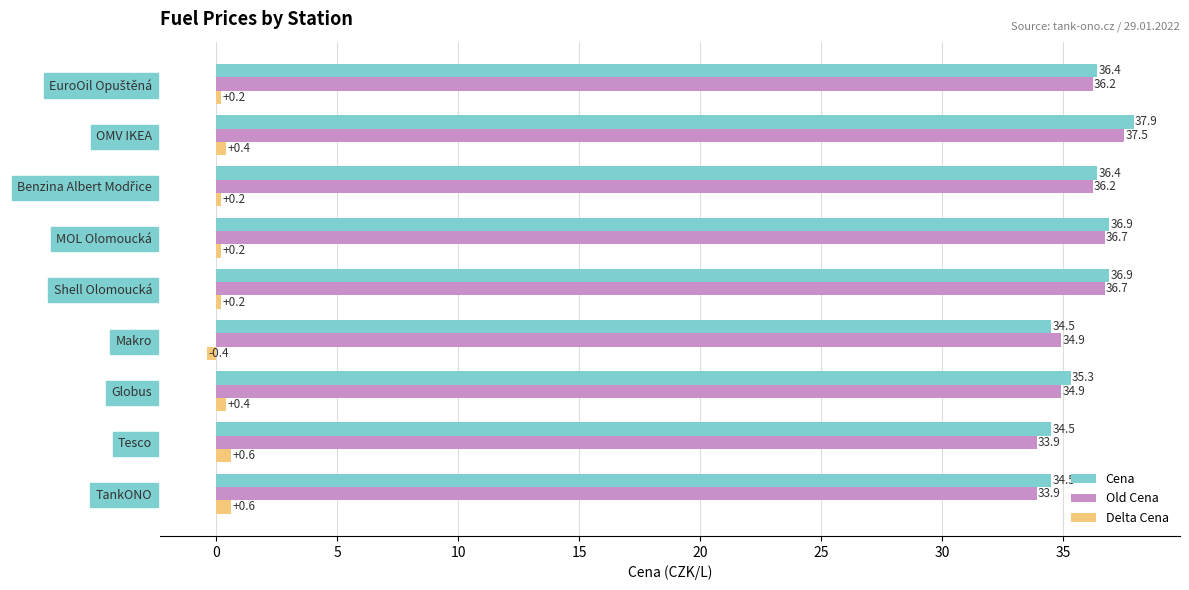

Is the value of Old Cena at Shell Olomoucká greater than the value of Delta Cena at Shell Olomoucká?

Yes